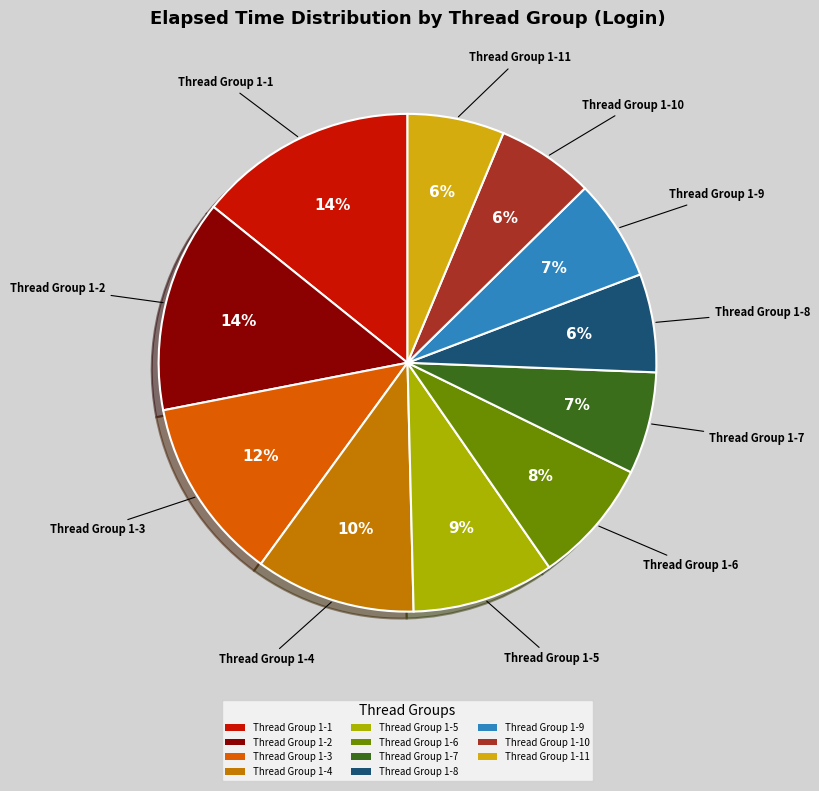

Combined, do Thread Group 1-7 and Thread Group 1-2 account for over 50%?

No